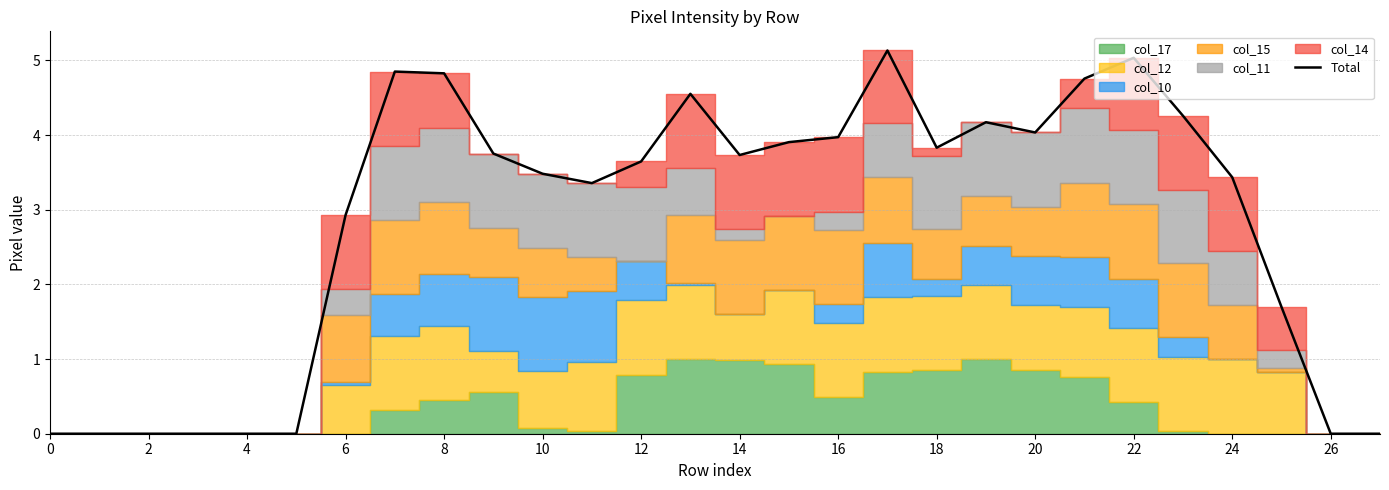

Is it true that Total equals 4.0 at 20?

True